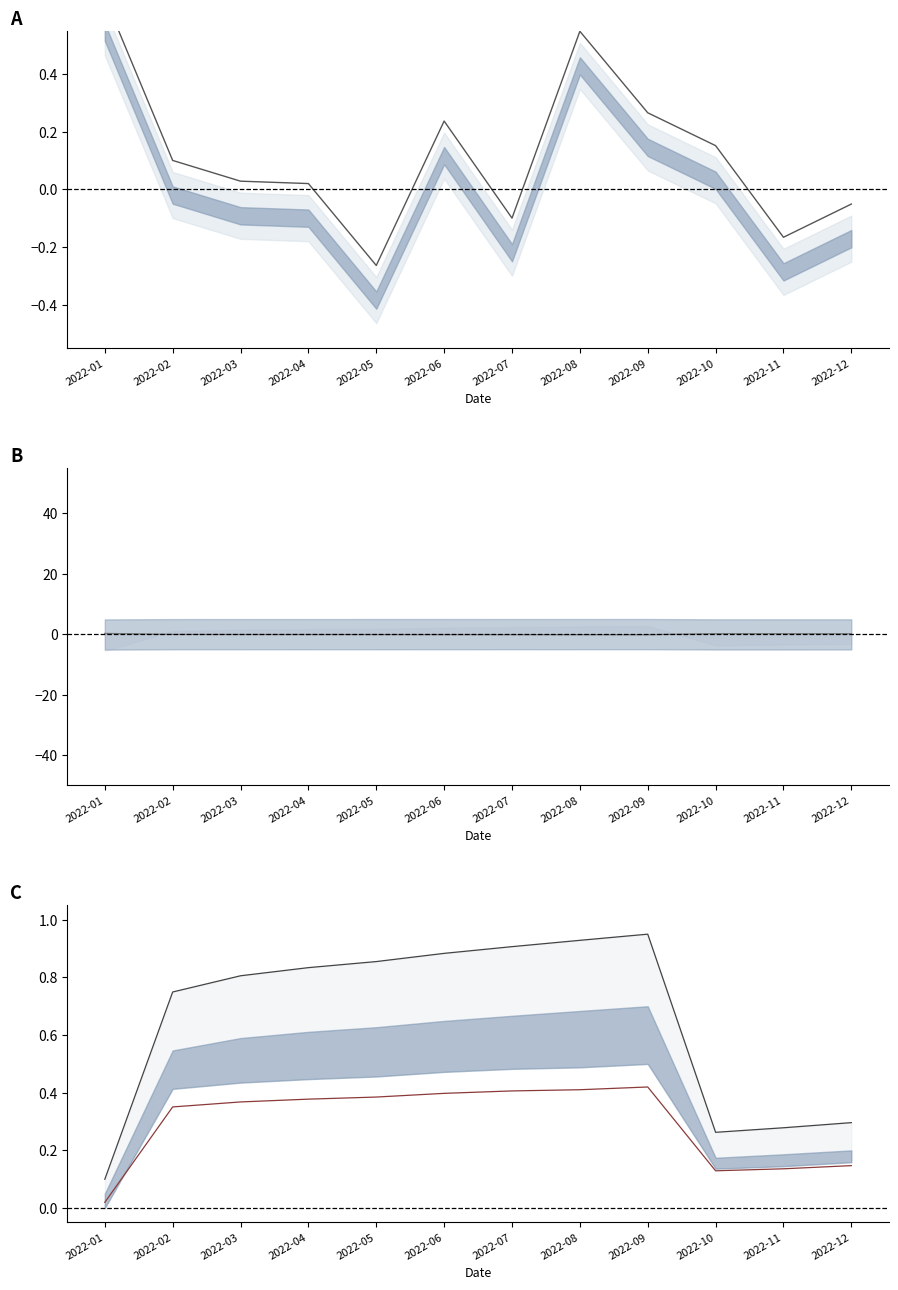

What is the value of the col_3 upper line point at the 11th from the left?

-0.2